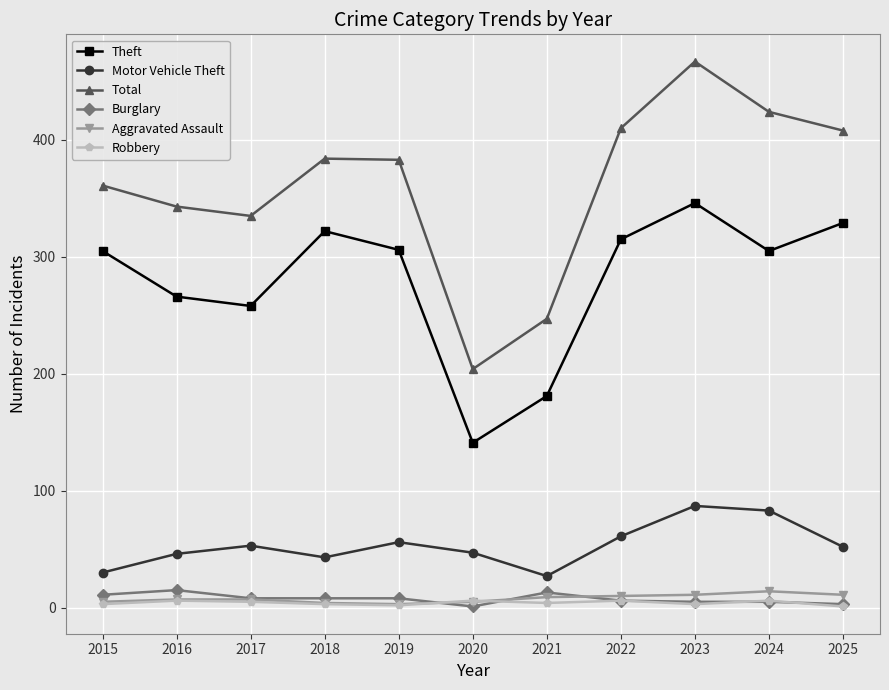

True or false: Theft and Robbery intersect in this chart.

False